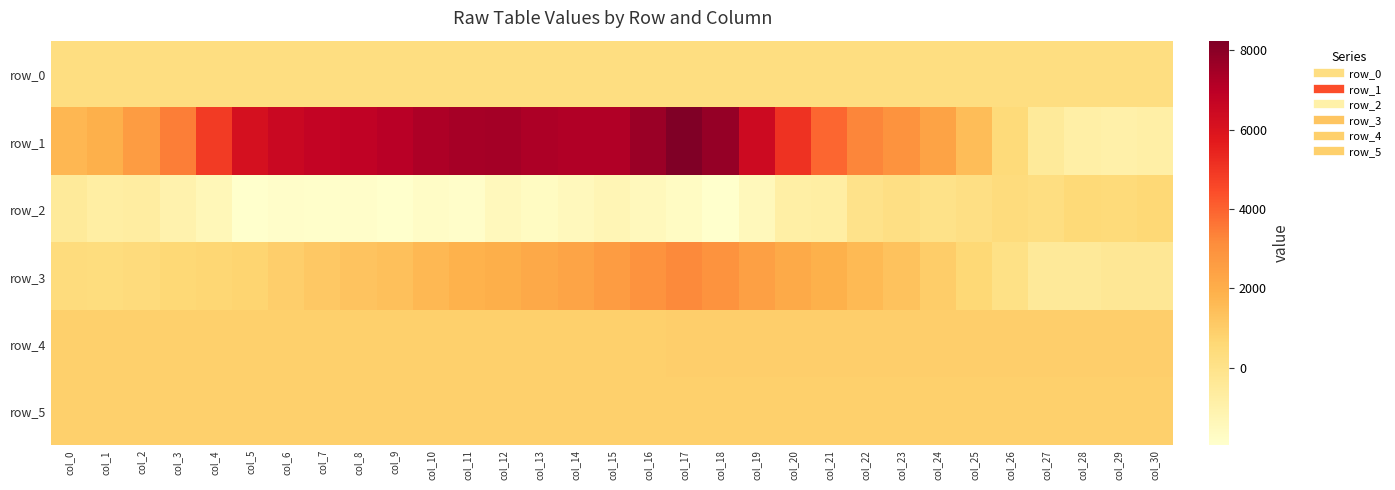

Reading right to left, extract all data points from this chart.

row_0: 282.3	282.3	282.2	282.2	282.1	282.1	282.0	282.0	281.9	281.9	281.8	281.8	281.7	281.7	281.7	281.6	281.5	281.5	281.4	281.4	281.3	281.3	281.2	281.2	281.1	281.1	281.0	281.0	281.0	280.9	280.8
row_1: -838.0	-925.0	-836.0	-508.0	480.0	1515.0	2366.0	2914.0	3286.0	3931.0	5065.0	6446.0	7771.0	8236.0	7646.0	7200.0	7188.0	7254.0	7480.0	7413.0	7250.0	7022.0	6810.0	6744.0	6529.0	6131.0	4893.0	3460.0	2600.0	1931.0	1693.0
row_2: 595.0	472.0	539.0	255.0	380.0	202.0	31.0	164.0	-15.0	-769.0	-814.0	-1440.0	-1944.0	-1683.0	-1471.0	-1282.0	-1488.0	-1628.0	-1486.0	-1841.0	-1760.0	-1914.0	-1848.0	-1893.0	-1859.0	-1910.0	-1379.0	-1064.0	-702.0	-755.0	-490.0
row_3: -315.0	-315.0	-433.0	-441.0	100.0	597.0	973.0	1356.0	1611.0	1874.0	2142.0	2484.0	2943.0	3195.0	2934.0	2601.0	2323.0	2168.0	1975.0	1838.0	1662.0	1419.0	1310.0	1141.0	928.0	749.0	678.0	568.0	420.0	350.0	377.0
row_4: 926.0	925.0	924.0	924.0	926.0	926.0	929.0	923.0	921.0	921.0	924.0	925.0	924.0	921.0	918.0	915.0	913.0	912.0	917.0	914.0	914.0	915.0	911.0	912.0	913.0	909.0	906.0	909.0	907.0	906.0	911.0
row_5: 892.0	893.0	896.0	895.0	893.0	898.0	898.0	896.0	894.0	896.0	893.0	895.0	900.0	888.0	886.0	893.0	895.0	890.0	894.0	894.0	895.0	898.0	888.0	889.0	891.0	888.0	885.0	887.0	890.0	888.0	882.0